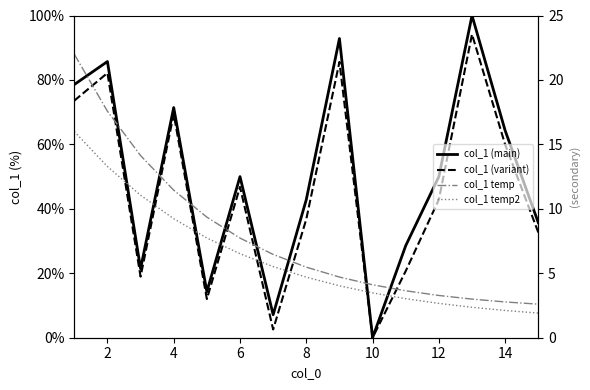

What are all the series names shown in the legend?

col_1 (main), col_1 (variant), col_1 temp, col_1 temp2